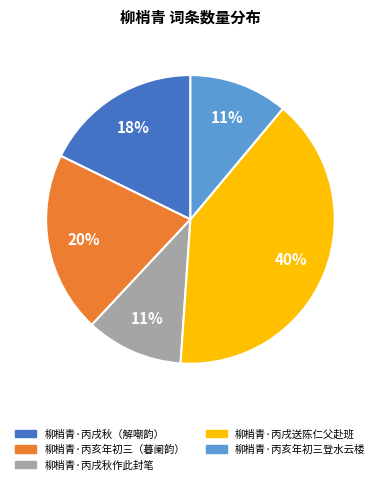

The 柳梢青·丙戌秋（解嘲韵） slice represents 18% of the pie. True or false?

True